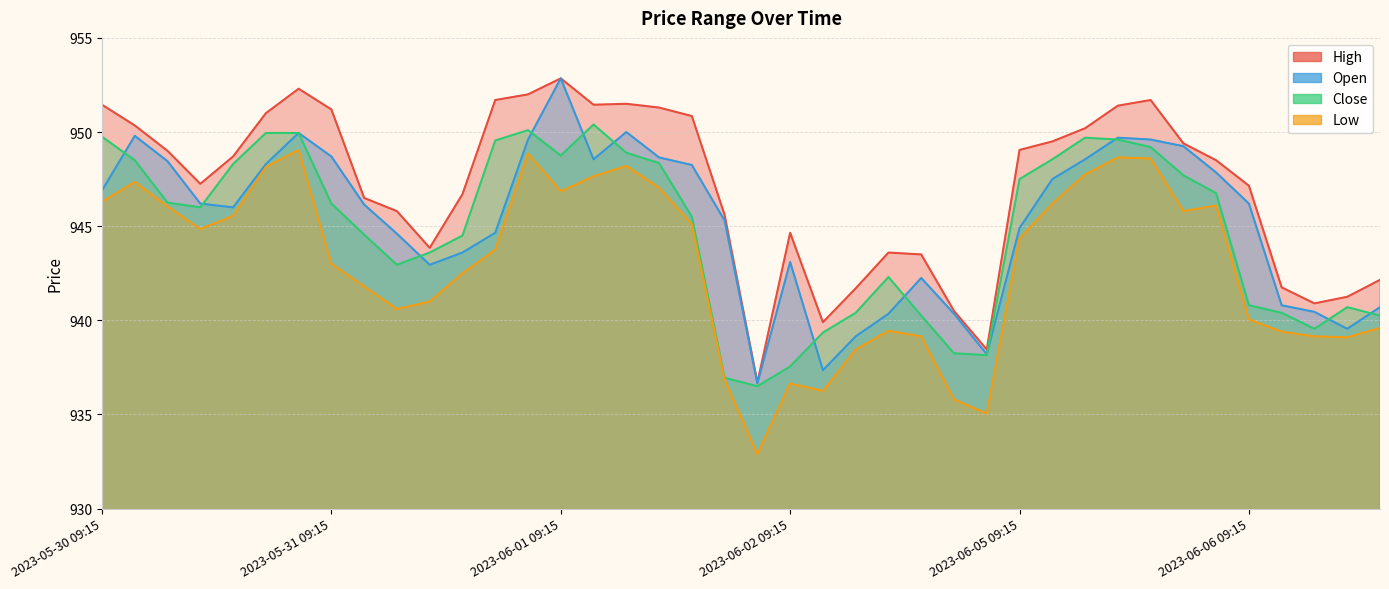

Reading right to left, what are all the values shown in this chart?

High: 942.1	941.2	940.9	941.8	947.1	948.5	949.4	951.7	951.4	950.2	949.5	949.0	938.5	940.5	943.5	943.6	941.7	939.9	944.6	936.7	945.6	950.9	951.3	951.5	951.5	952.9	952.0	951.7	946.7	943.9	945.8	946.5	951.2	952.3	951.0	948.7	947.2	949.0	950.4	951.5
Open: 940.7	939.5	940.5	940.8	946.2	947.9	949.2	949.6	949.7	948.5	947.5	944.9	938.2	940.4	942.2	940.4	939.1	937.4	943.1	936.6	945.3	948.2	948.6	950.0	948.5	952.9	949.6	944.6	943.6	943.0	944.6	946.1	948.7	950.0	948.3	946.0	946.2	948.5	949.8	946.9
Close: 940.2	940.7	939.5	940.4	940.8	946.8	947.7	949.2	949.6	949.7	948.5	947.5	938.1	938.2	940.2	942.3	940.4	939.4	937.5	936.5	937.0	945.5	948.4	948.9	950.4	948.8	950.1	949.5	944.5	943.6	943.0	944.5	946.2	950.0	950.0	948.3	946.0	946.2	948.5	949.8
Low: 939.6	939.1	939.1	939.4	940.0	946.1	945.8	948.6	948.6	947.8	946.2	944.4	935.0	935.8	939.1	939.5	938.5	936.2	936.6	932.9	936.9	945.1	947.0	948.2	947.6	946.9	948.9	943.8	942.5	941.0	940.6	941.8	943.0	949.0	948.1	945.5	944.9	946.0	947.4	946.3